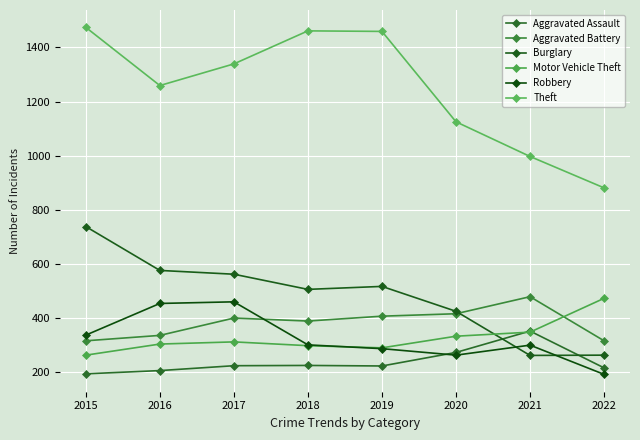

What is the sum of the Robbery values at 2015 and 2016?

791